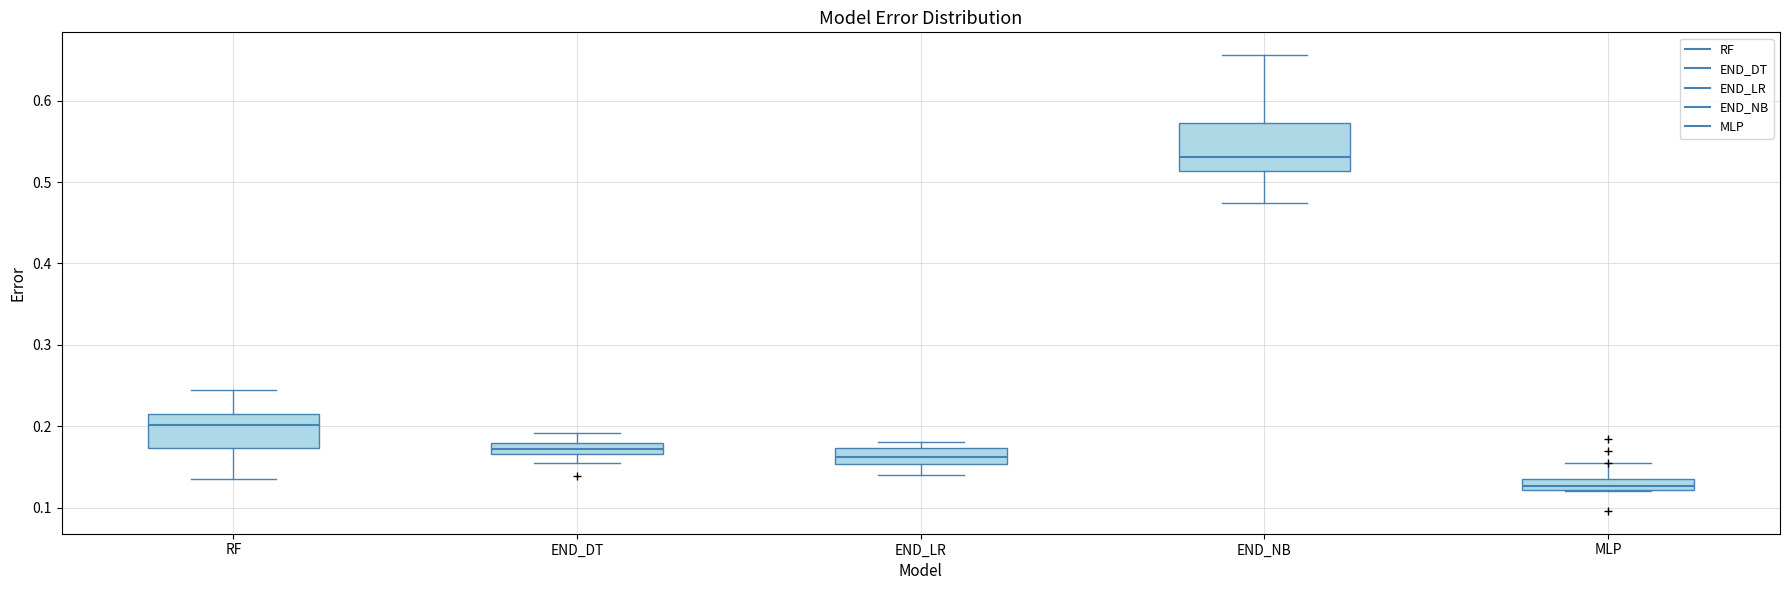

Which box's median line is the highest?

END_NB